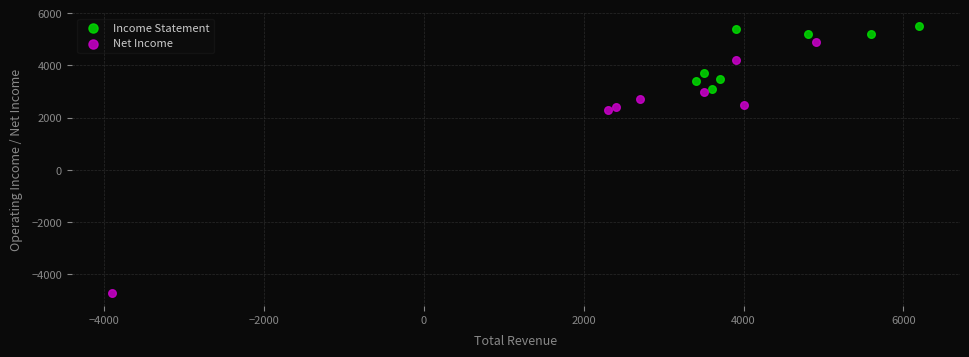

Which series reaches the maximum Y coordinate?

Income Statement